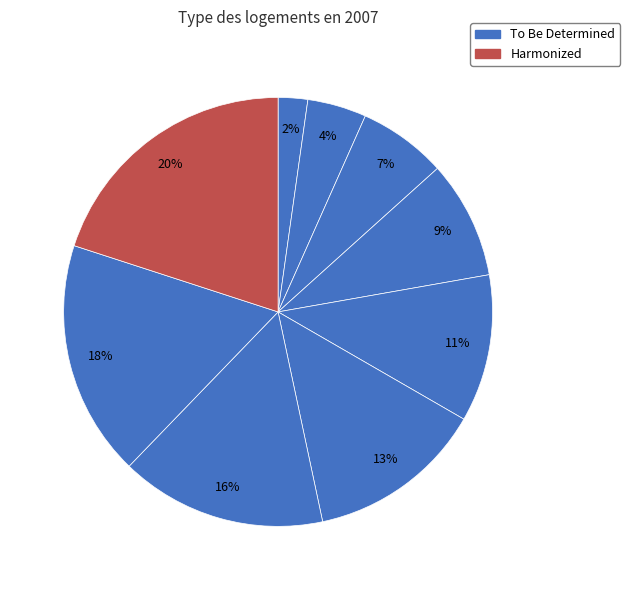

Count the number of slices in the pie.

9